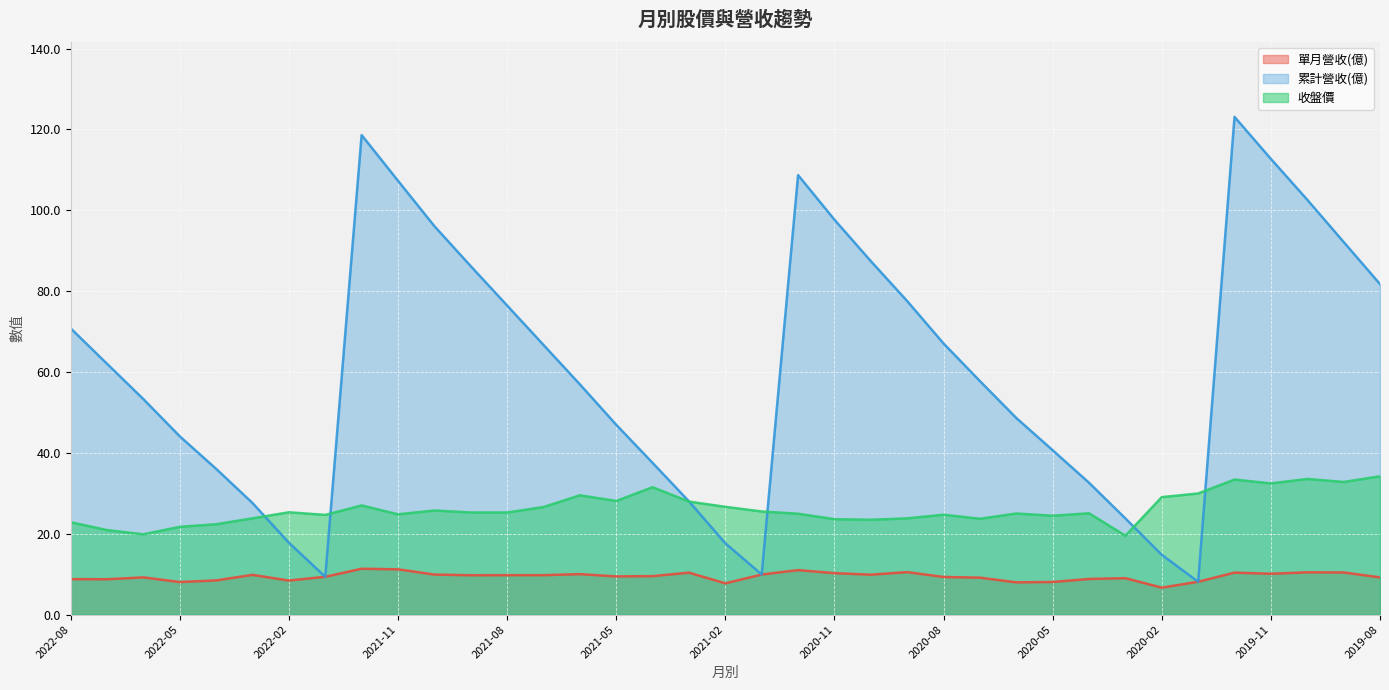

Is the value of 收盤價 at 2022-06 greater than the value of 單月營收(億) at 2020-08?

Yes